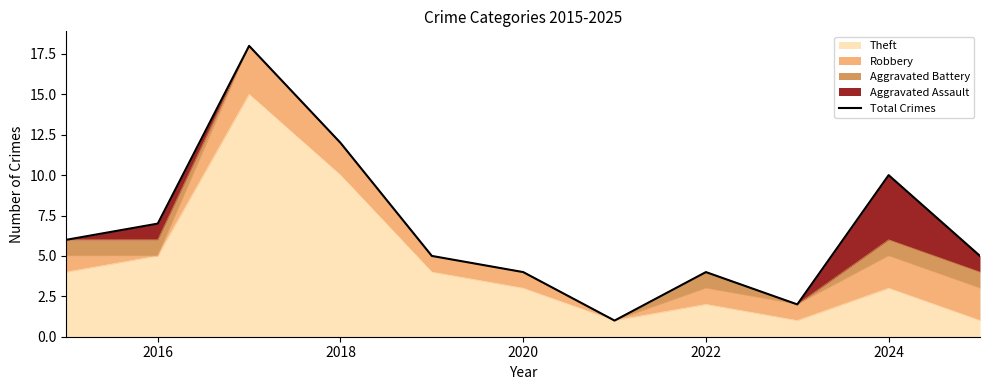

How many lines are shown in the chart?

1